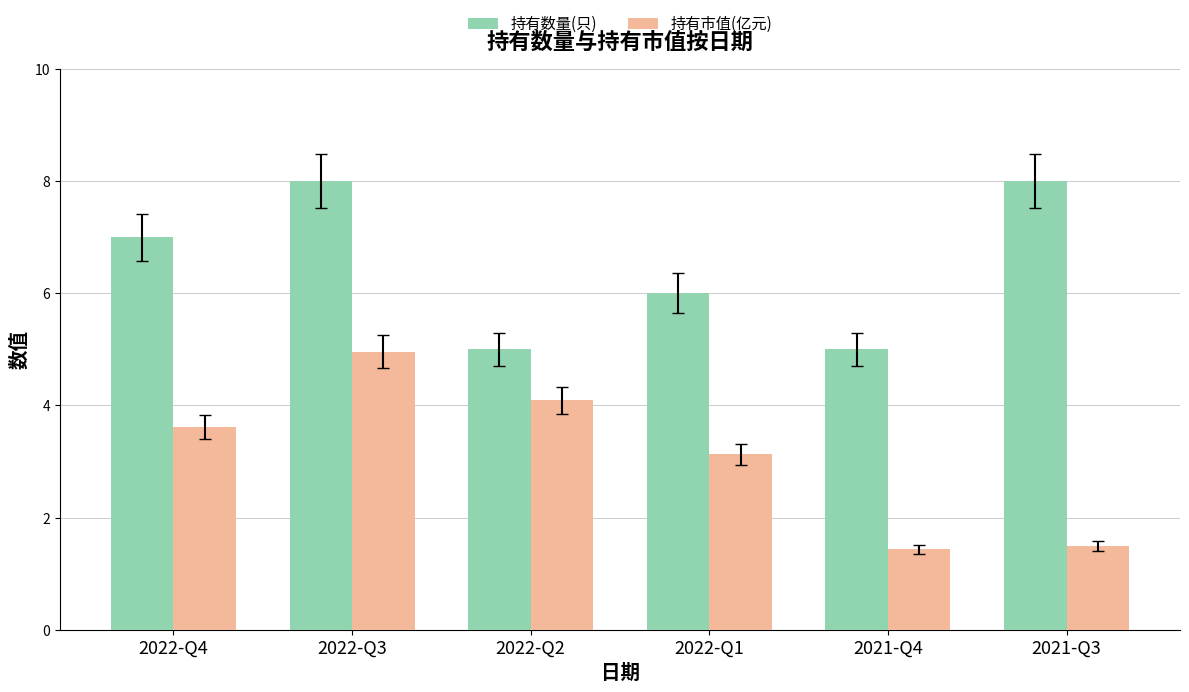

Reading right to left, list all the values displayed in this chart.

持有数量(只): 2021-Q3=8.0	2021-Q4=5.0	2022-Q1=6.0	2022-Q2=5.0	2022-Q3=8.0	2022-Q4=7.0
持有市值(亿元): 2021-Q3=1.5	2021-Q4=1.4	2022-Q1=3.1	2022-Q2=4.1	2022-Q3=5.0	2022-Q4=3.6